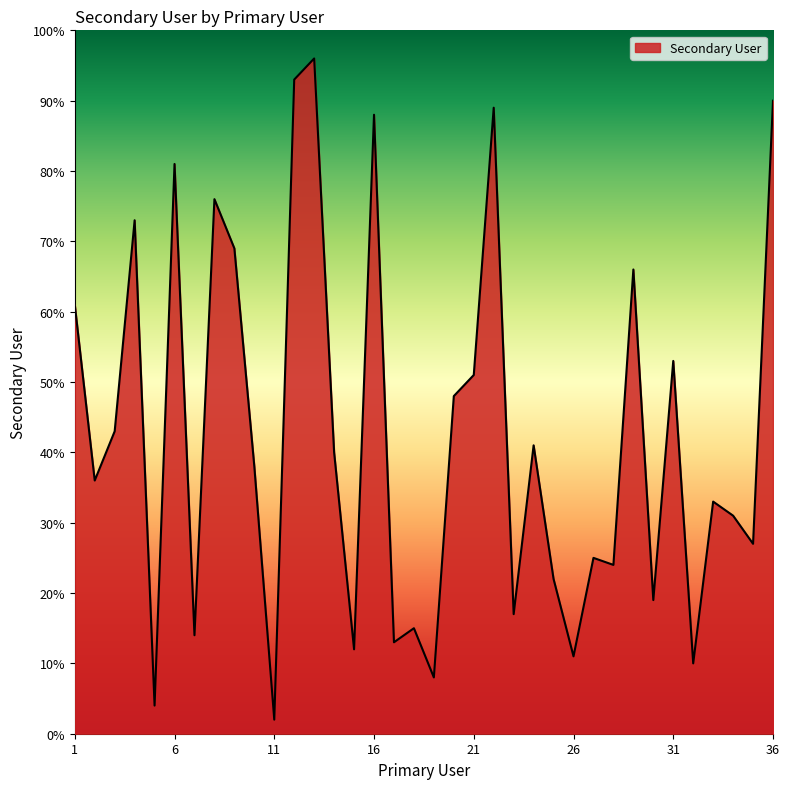

What is the difference between the maximum and minimum values?

94